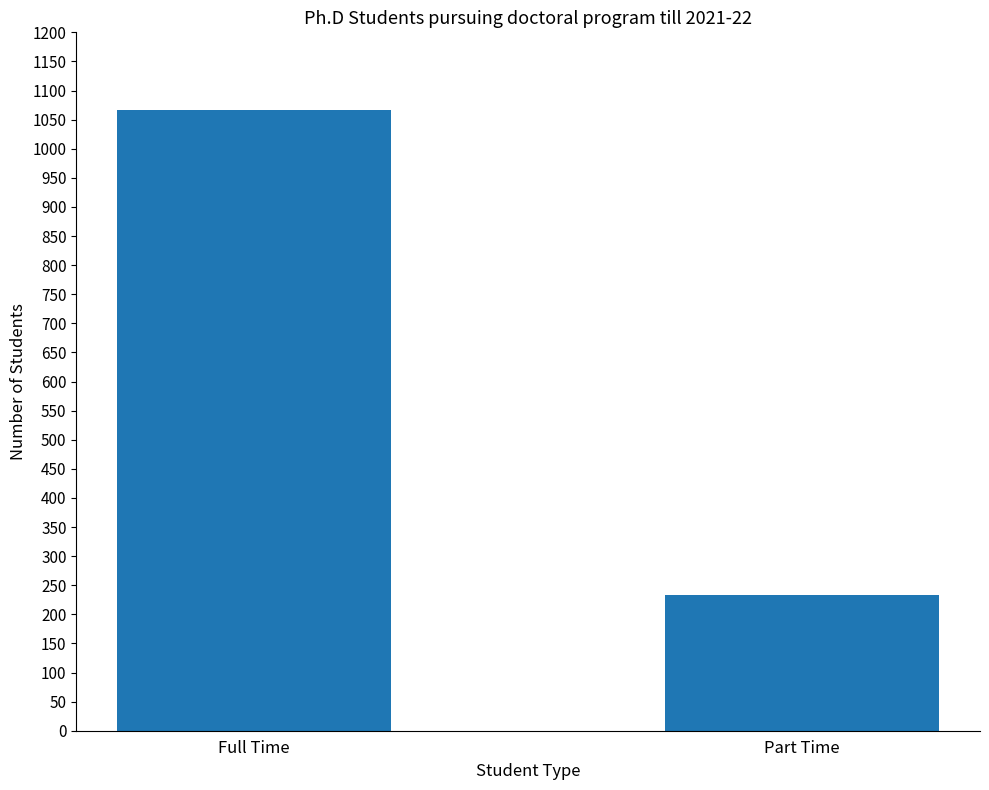

How many distinct data groups are displayed?

1